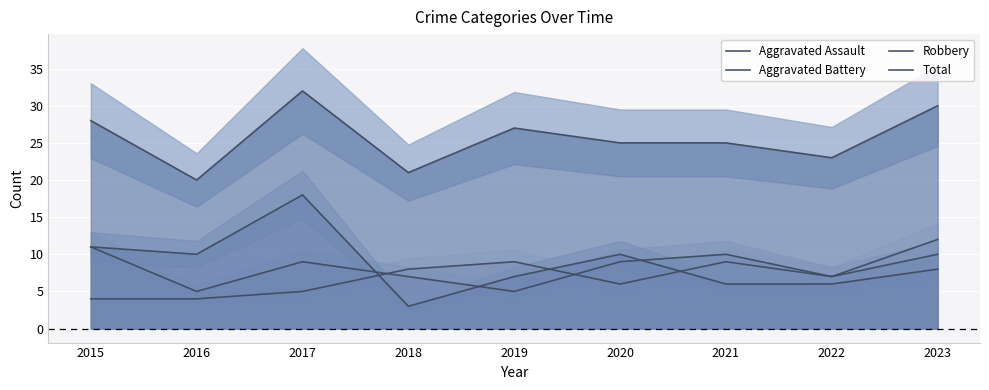

At which category is the sum across all series the highest?

2017